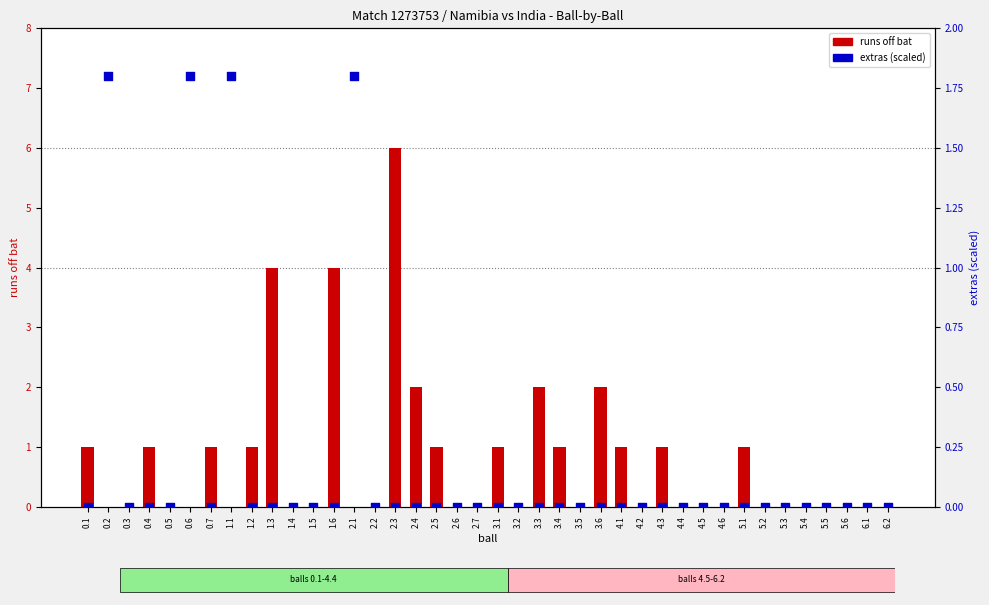

Which series has the largest Y range (max minus min)?

runs_off_bat